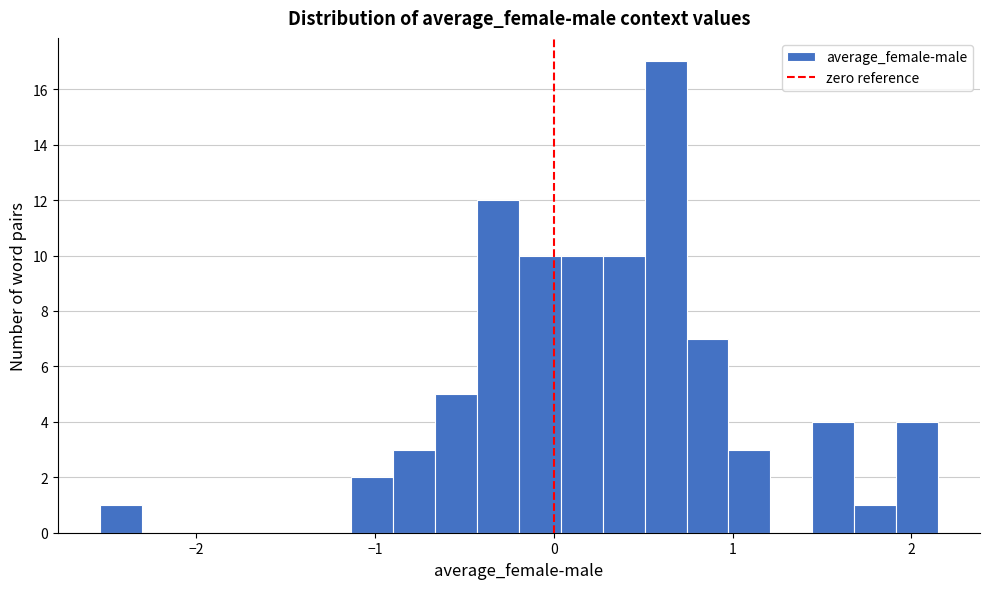

Around what value on the x-axis is the tallest bar? Give the approximate position of its centre, as read against the axis.

0.6